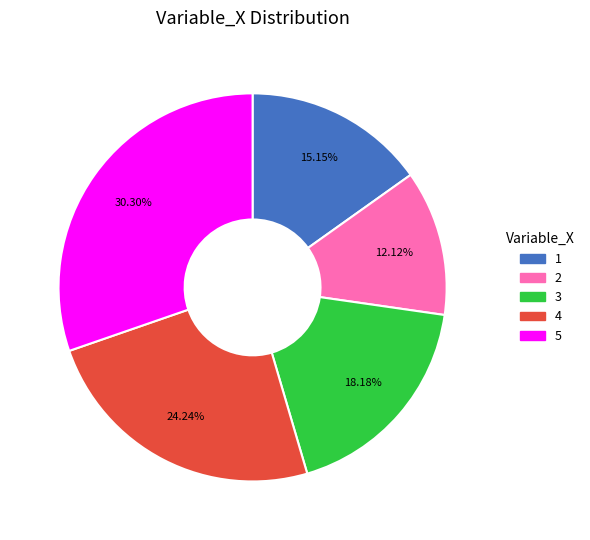

How many slices are in this pie chart?

5